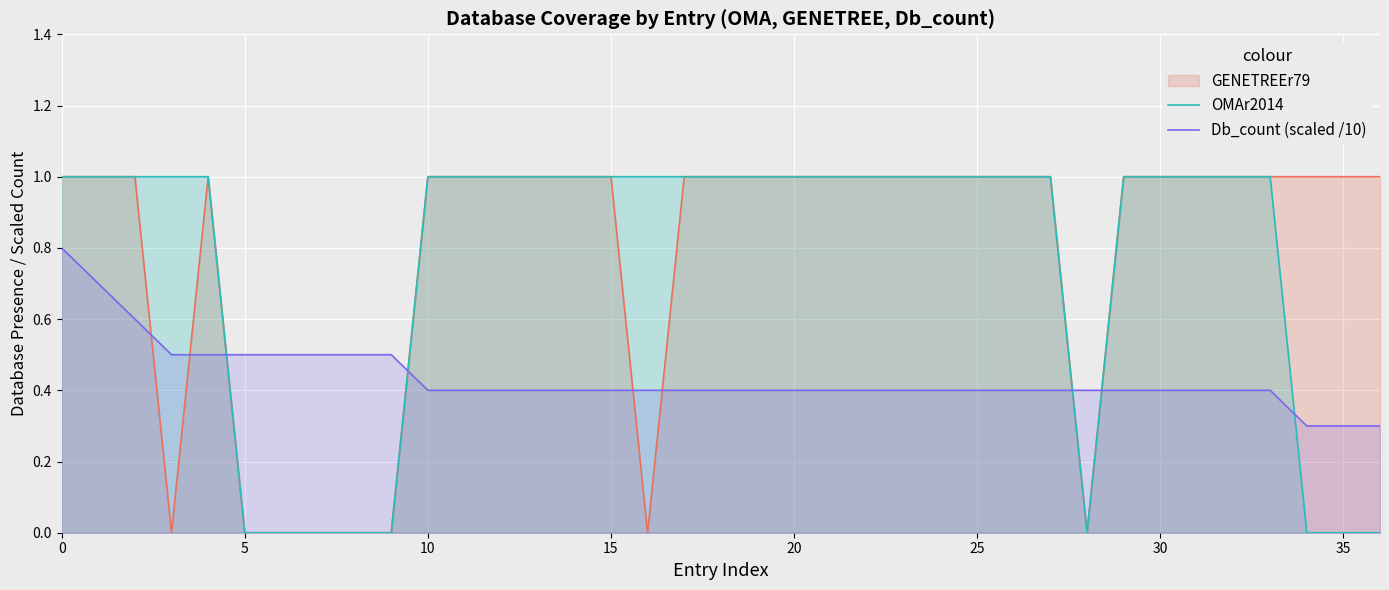

What is the value of the Db_count (scaled /10) point at the 19th from the left?

0.4